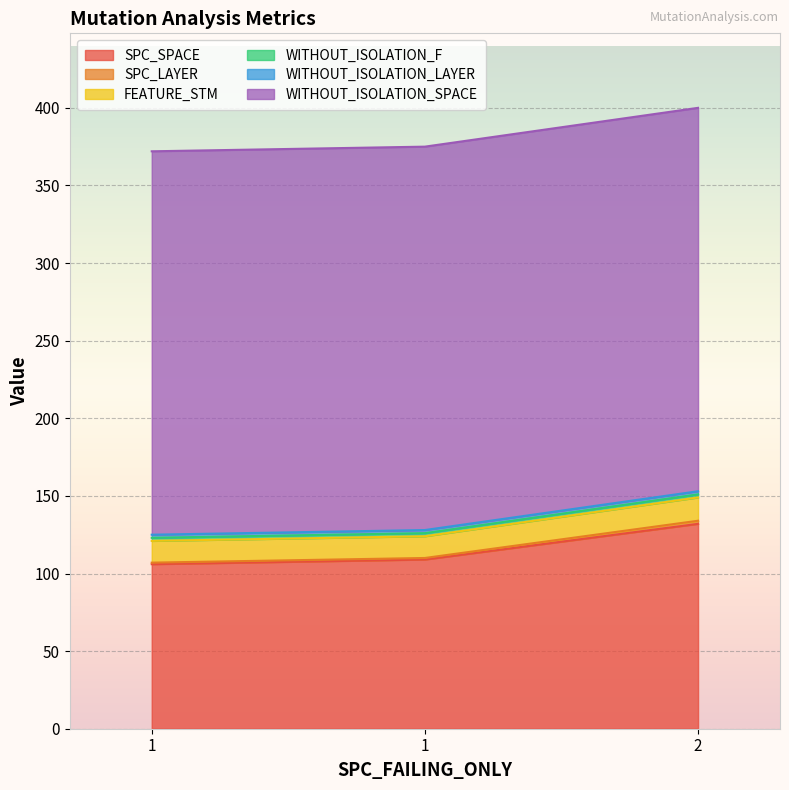

Does the chart display data point markers on the line(s)?

No